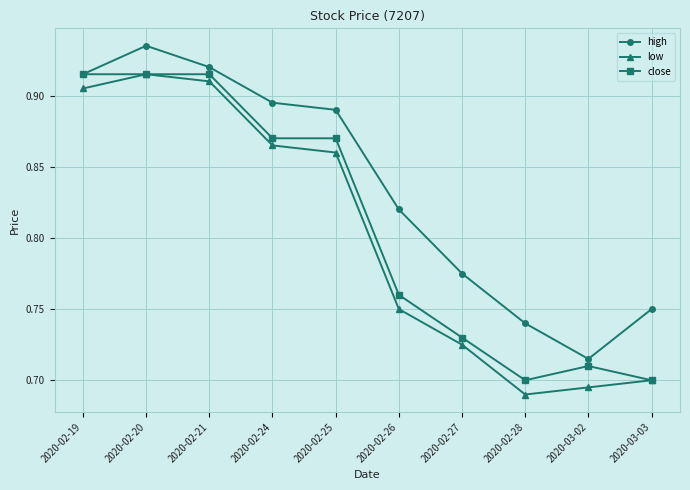

What is the label of the 5th point from the left?

2020-02-25